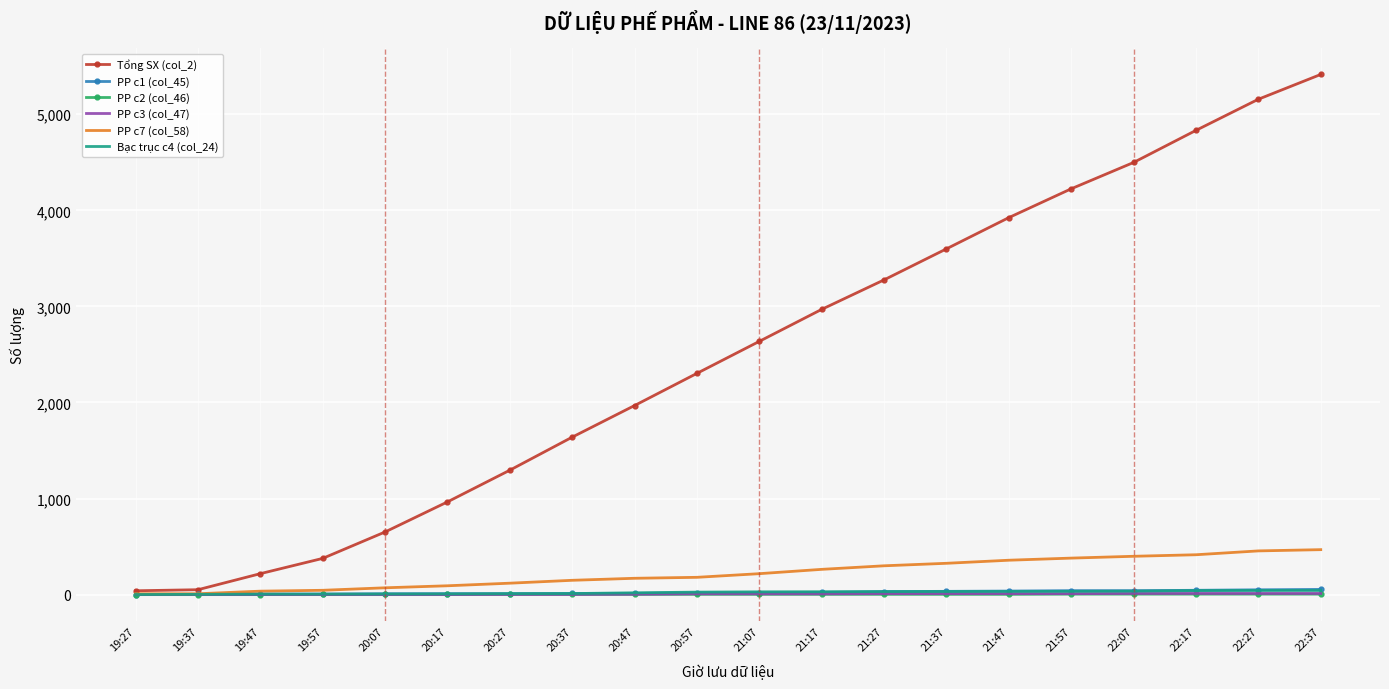

What is the greatest value displayed?

5414